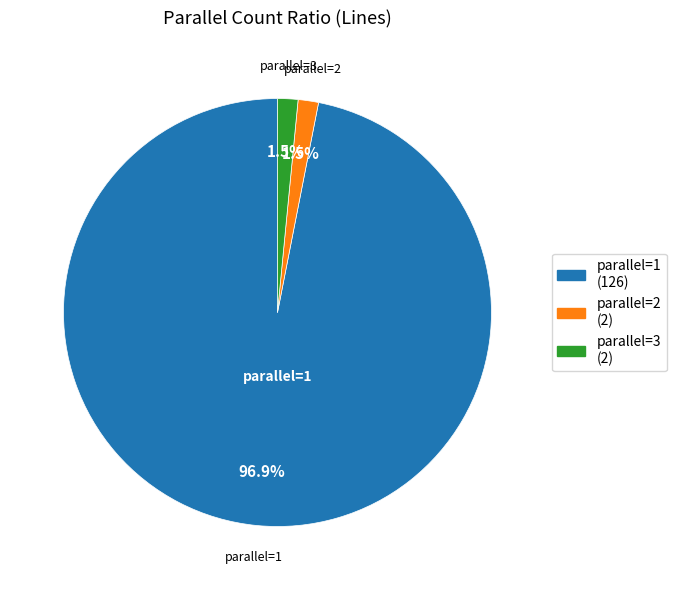

Count the number of slices in the pie.

3